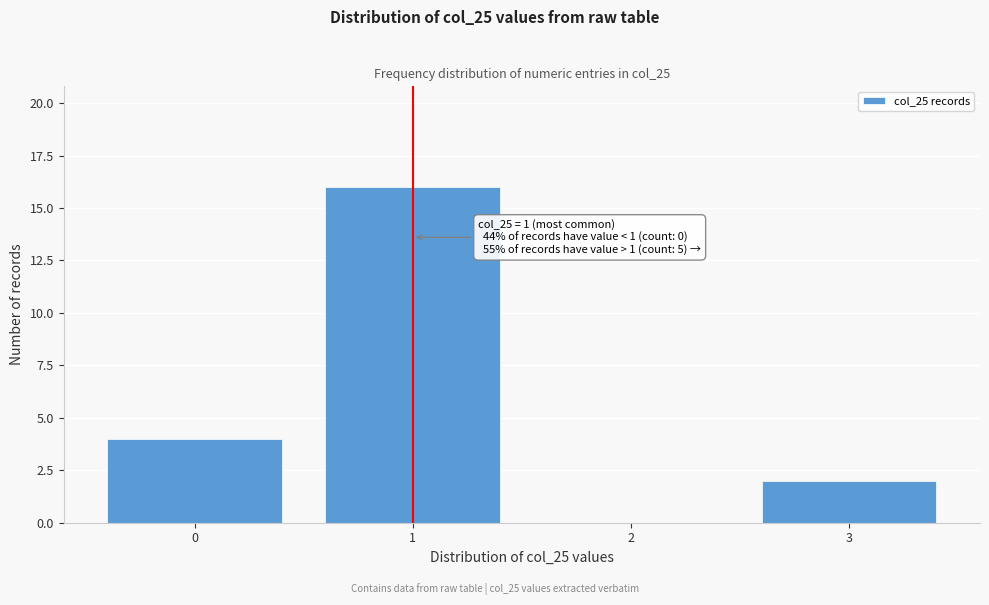

Reading left to right, list all the values displayed in this chart.

0=4	1=16	2=0	3=2